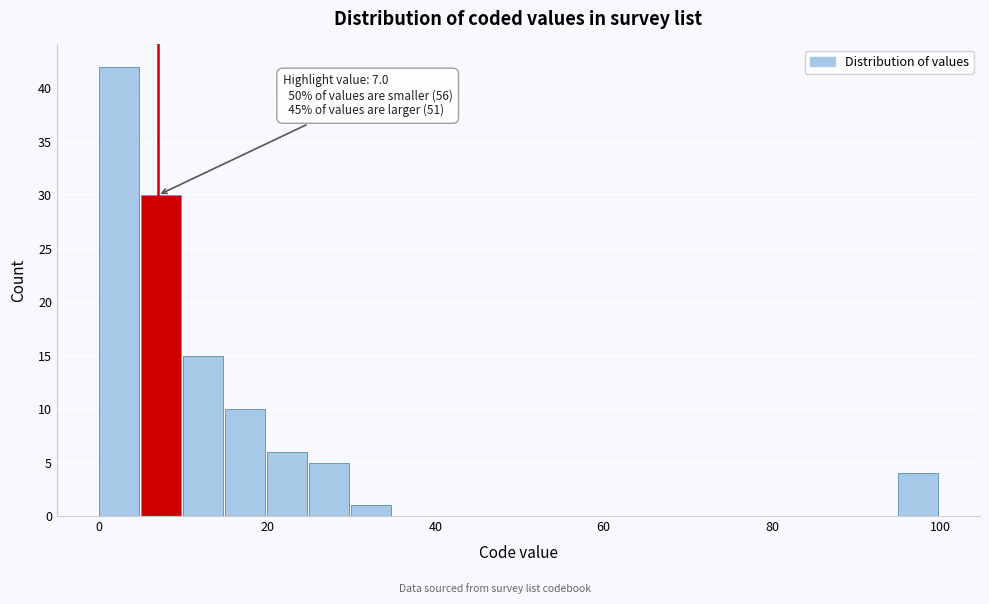

Around what value on the x-axis is the tallest bar? Give the approximate position of its centre, as read against the axis.

2